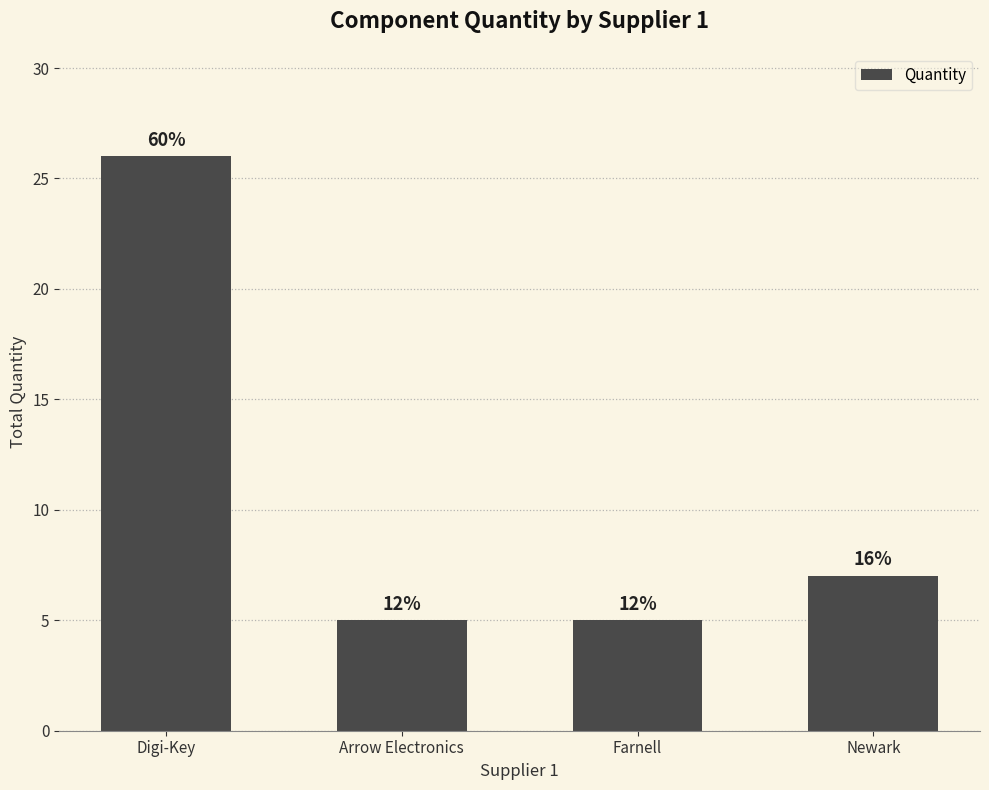

Does the chart contain any negative values?

No